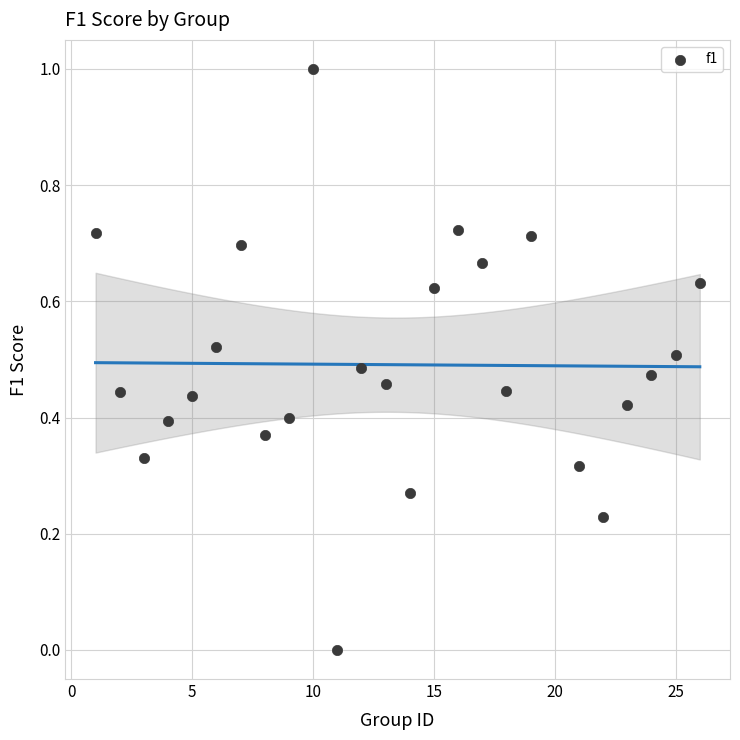

What is the range of X values (max minus min)?

25.0